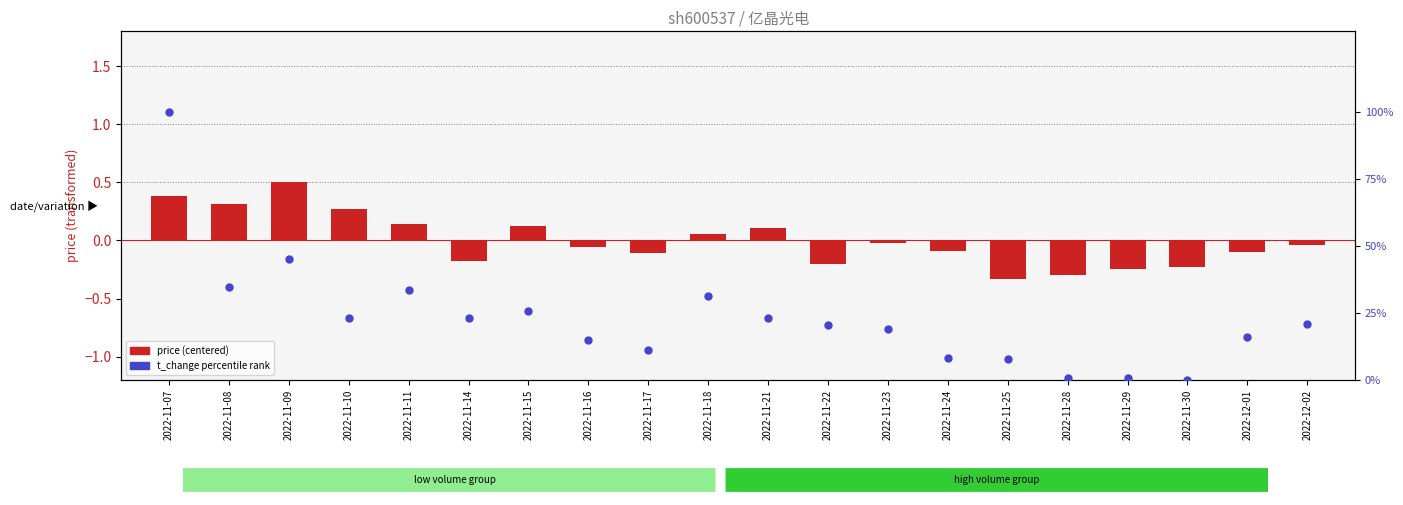

At how many categories does at least one series exceed 43?

2